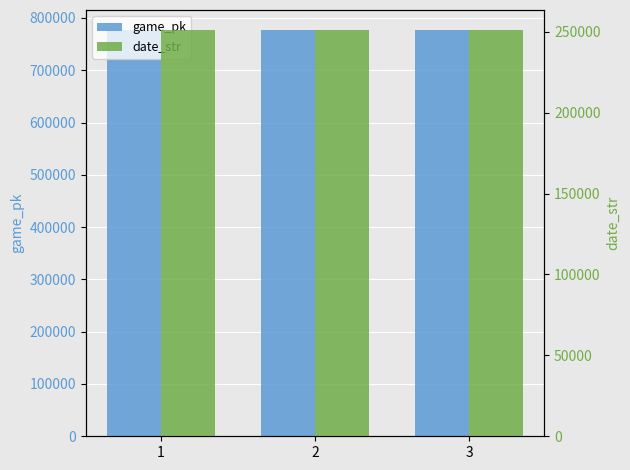

What is the spread (max minus min) of values at 1?

525322